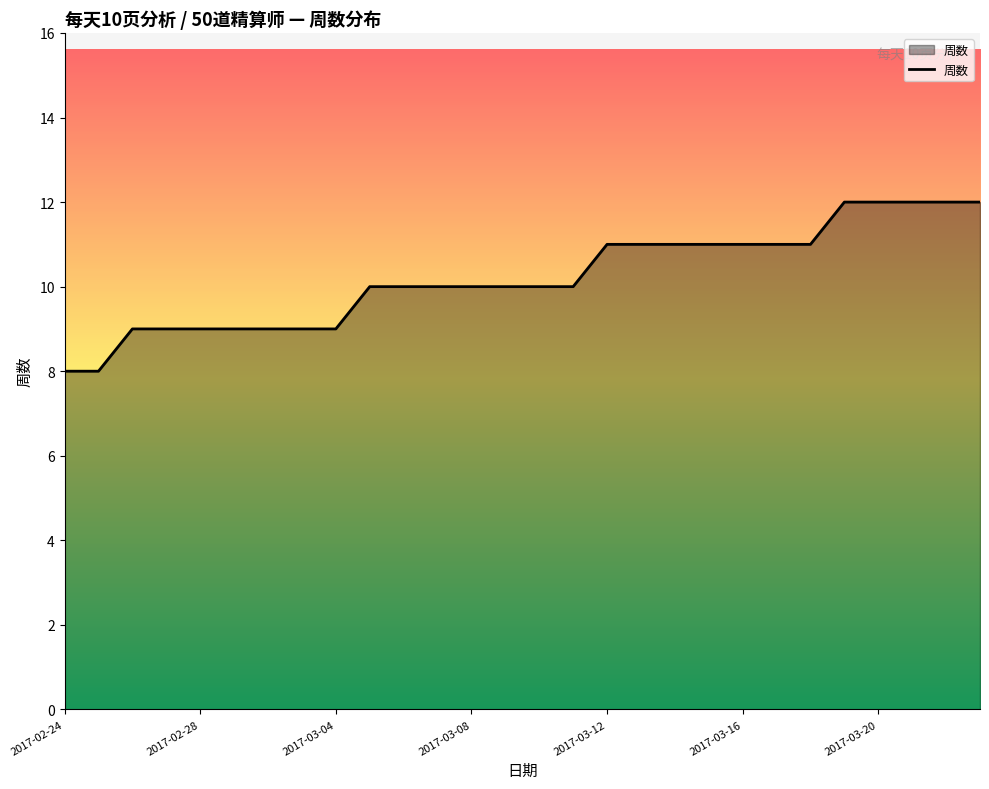

Does the chart display data point markers on the line(s)?

No